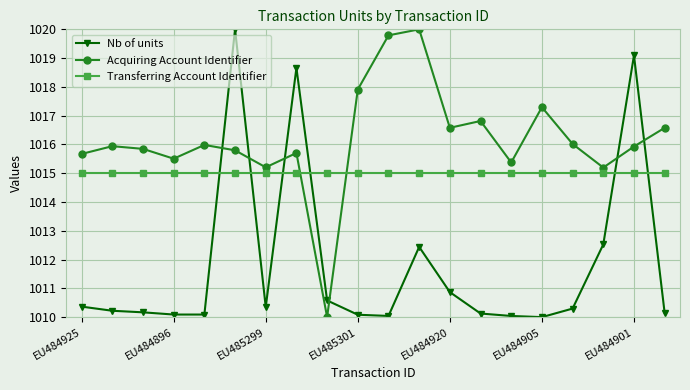

Which series has the largest total across all categories?

Acquiring Account Identifier